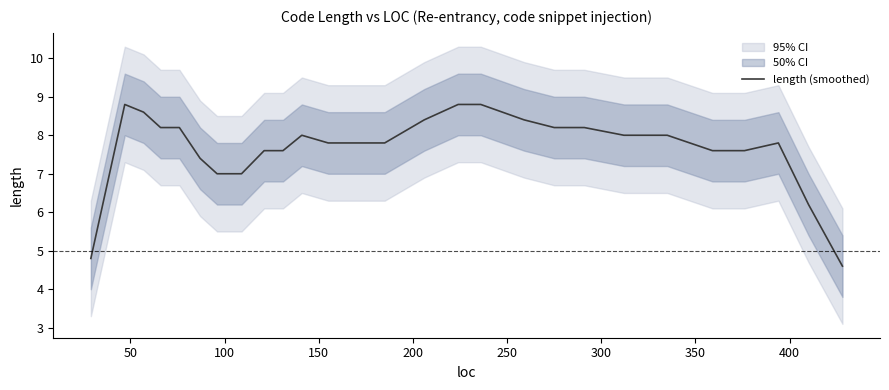

How many lines are shown in the chart?

1